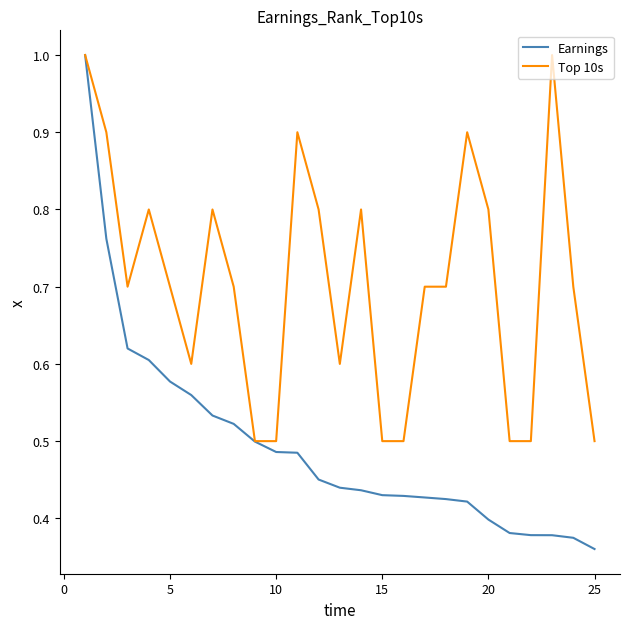

Which series has the largest range (max minus min)?

Earnings